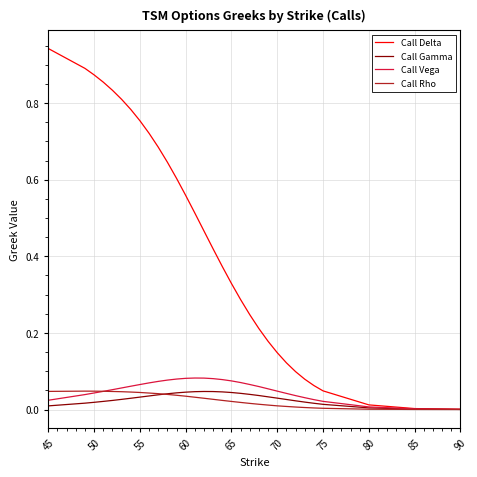

Which series has the widest spread of values?

Call Delta